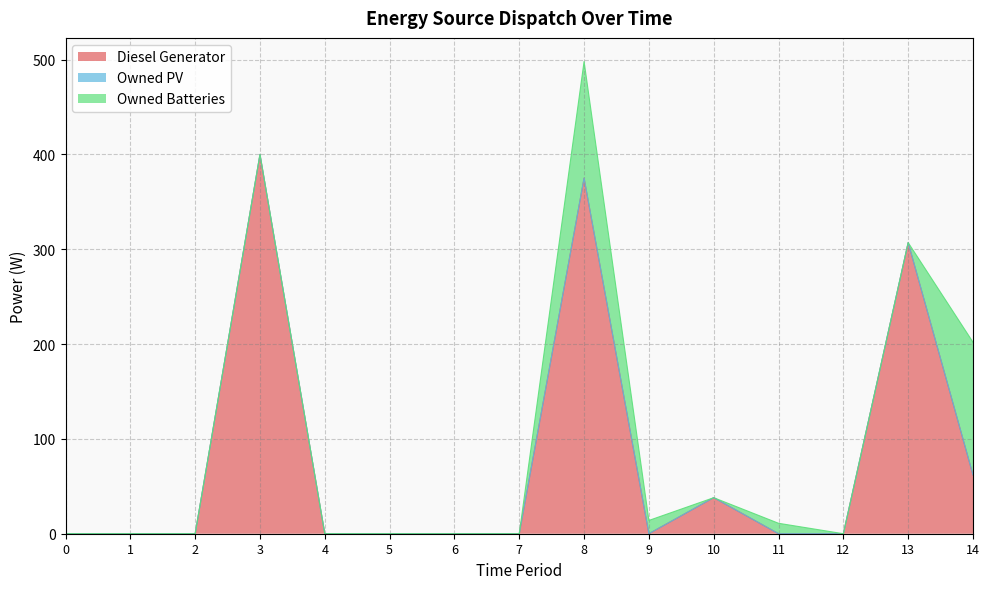

What is the maximum value shown in the chart?

400